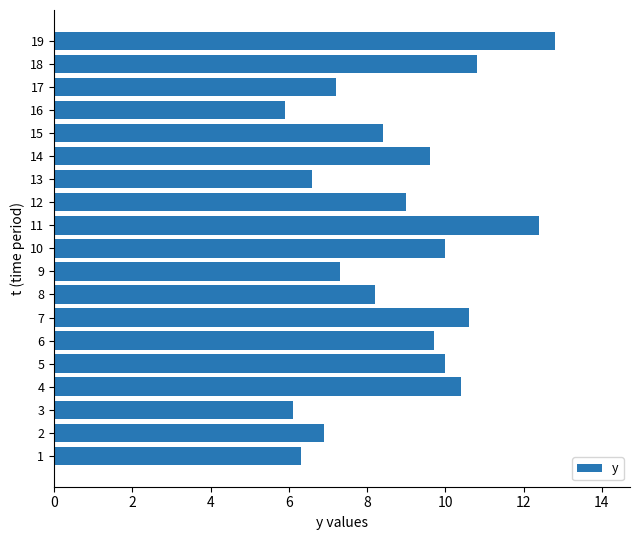

Are the bars grouped side by side (vs. stacked)?

No